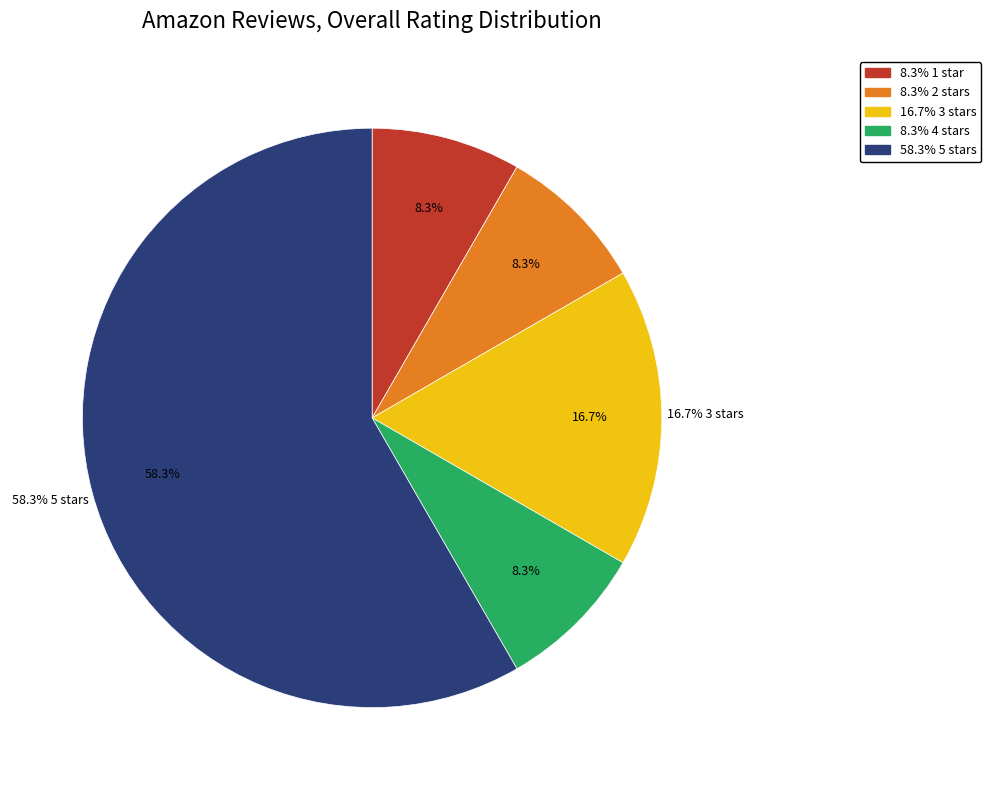

The 3 stars slice represents 17% of the pie. True or false?

True